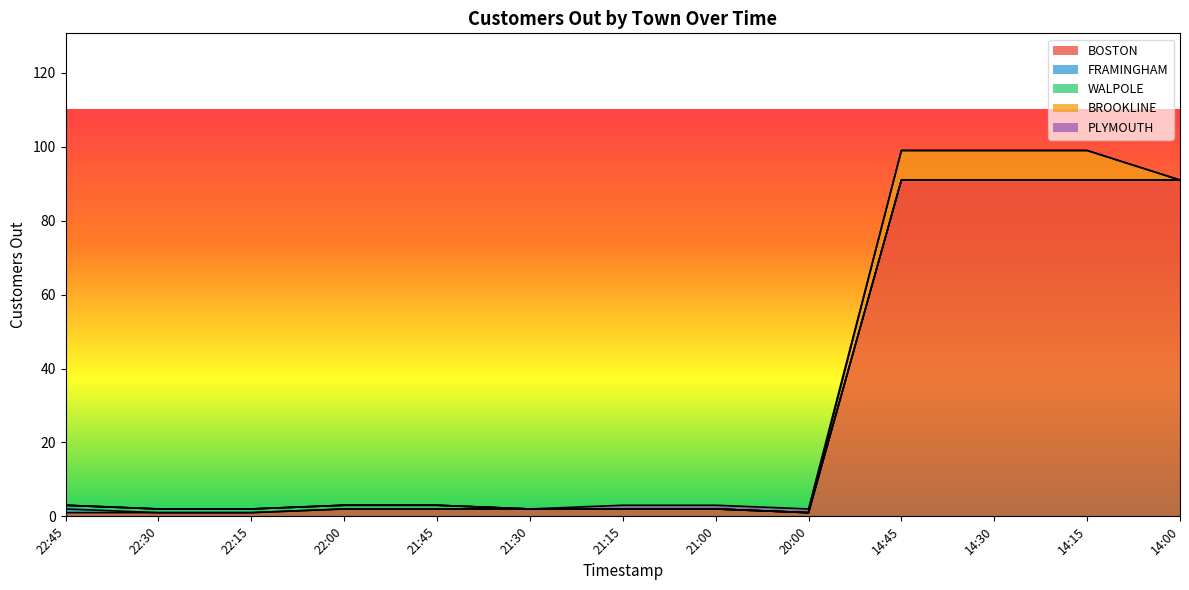

Which series has the largest range (max minus min)?

BOSTON